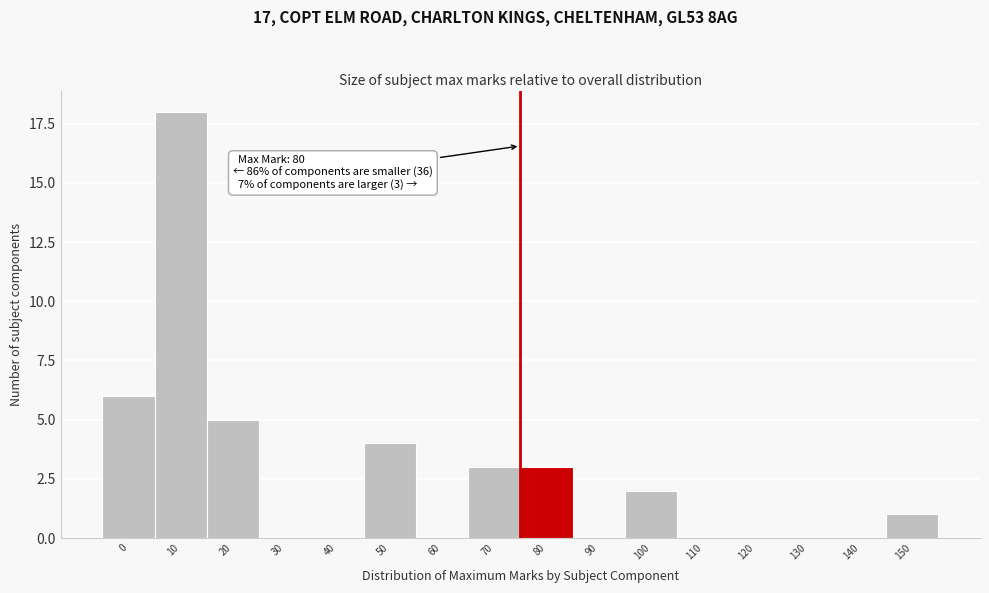

Reading left to right, what are all the values shown in this chart?

0=6	10=18	20=5	30=0	40=0	50=4	60=0	70=3	80=3	90=0	100=2	110=0	120=0	130=0	140=0	150=1